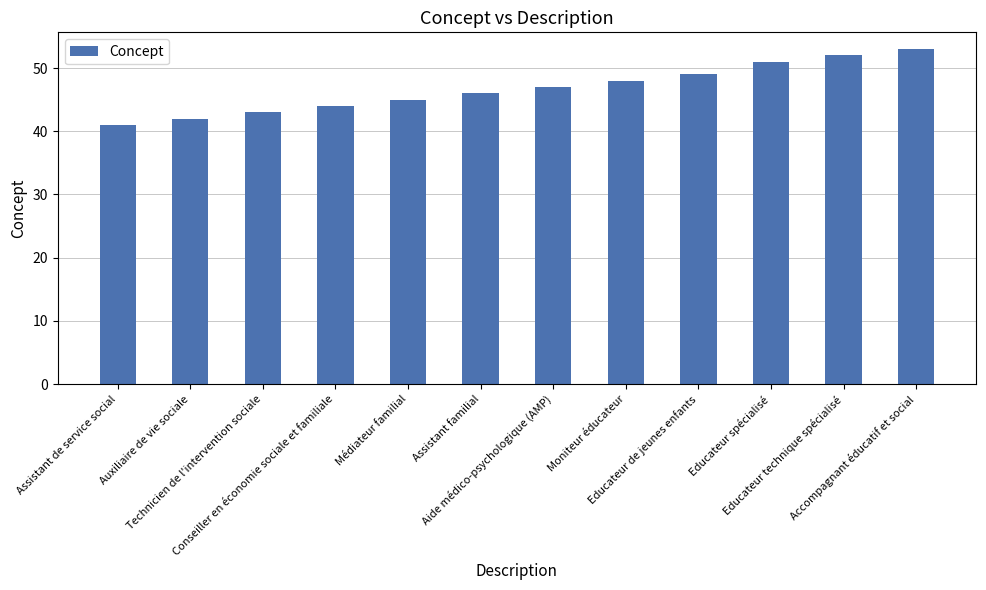

Which has a higher value, Educateur spécialisé or Aide médico-psychologique (AMP)?

Educateur spécialisé